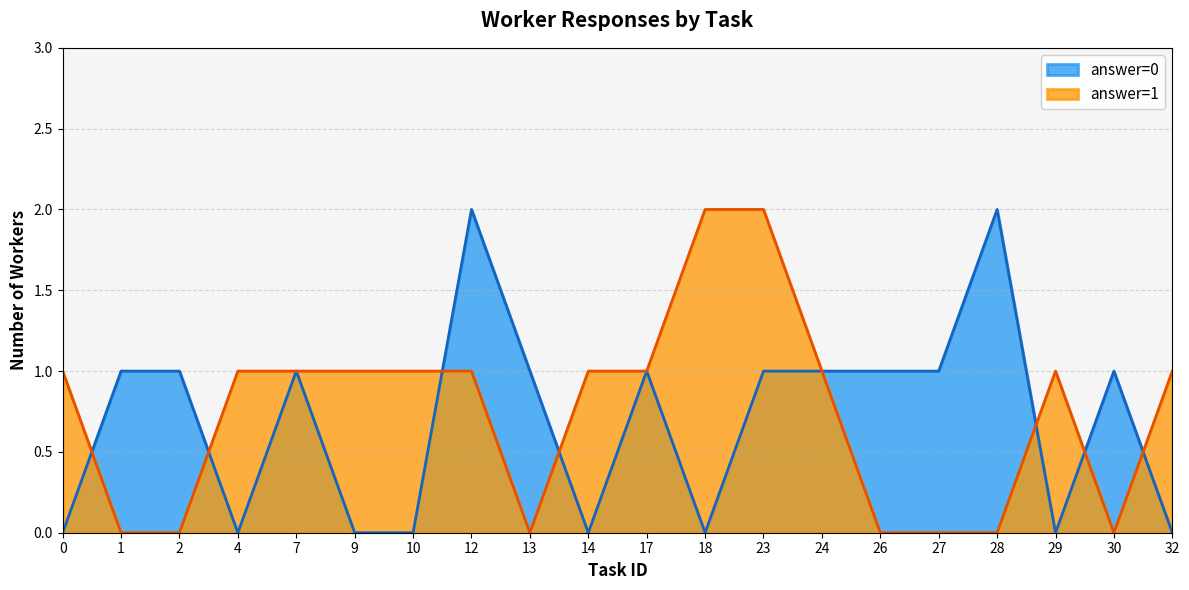

What is the value of the answer=1 point at the 20th from the left?

1